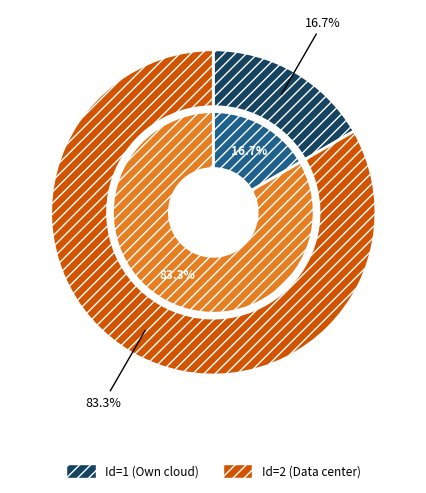

Is it true that 2 is 83% of the pie?

True